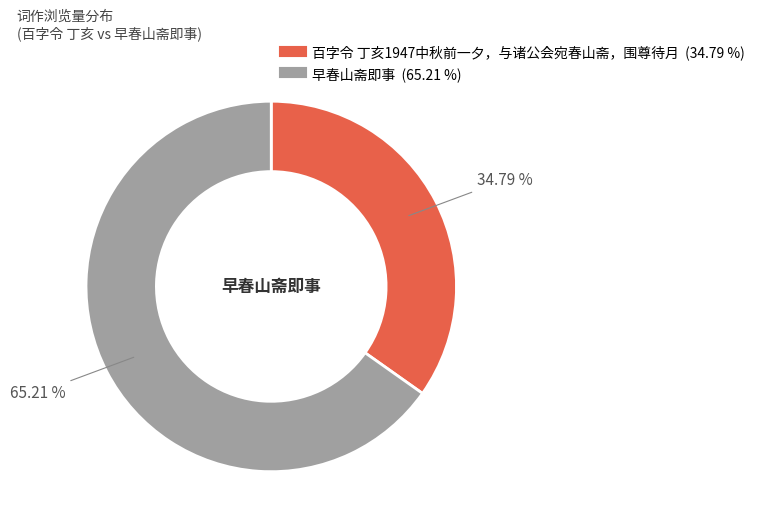

Between 百字令 丁亥1947中秋前一夕，与诸公会宛春山斋，围尊待月 and 早春山斋即事, which is larger?

早春山斋即事